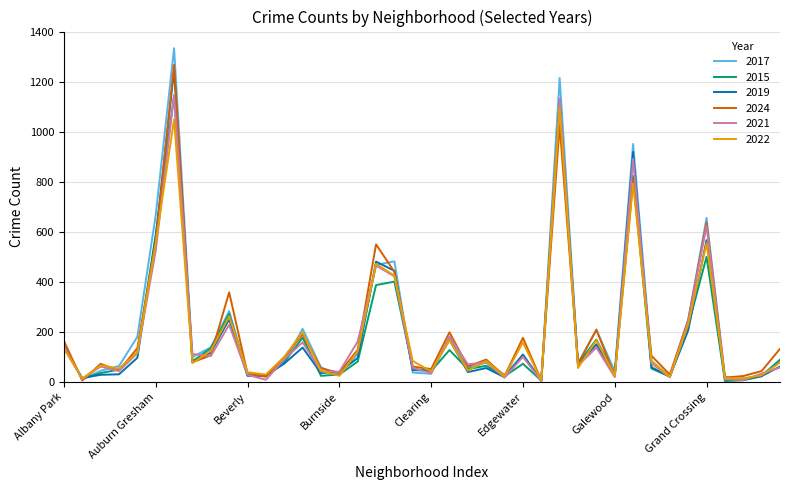

What is the highest value of the 2021 series?

1148